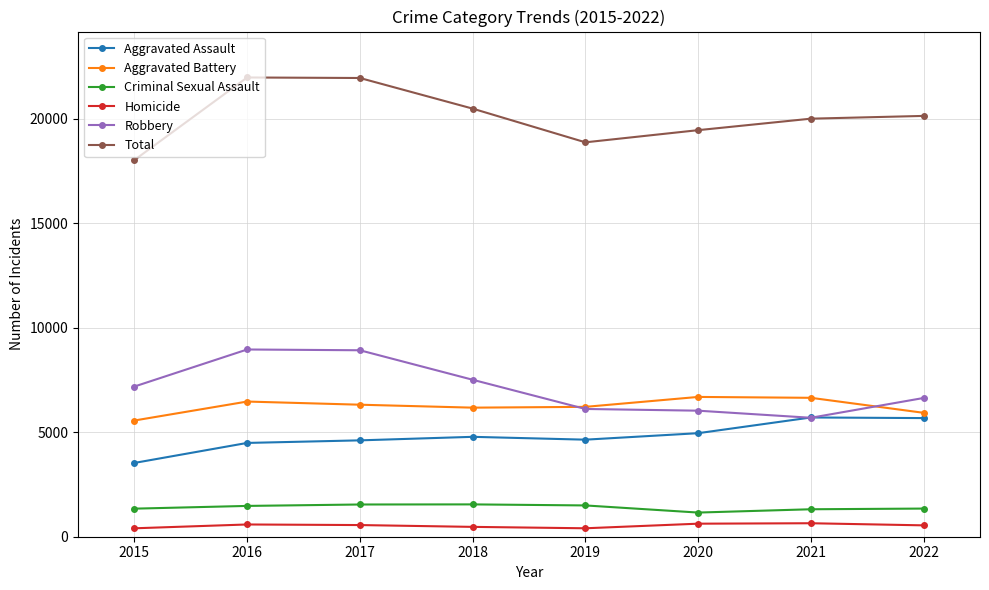

True or false: Criminal Sexual Assault and Robbery cross at least once.

False